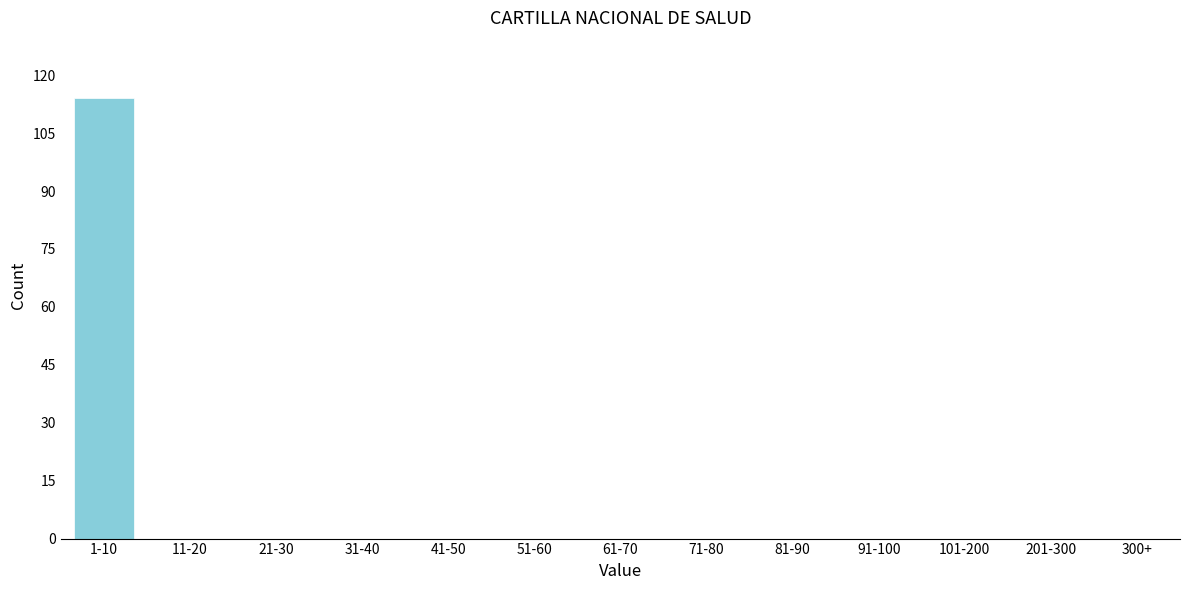

Reading left to right, list all the values displayed in this chart.

1-10=114	11-20=0	21-30=0	31-40=0	41-50=0	51-60=0	61-70=0	71-80=0	81-90=0	91-100=0	101-200=0	201-300=0	300+=0